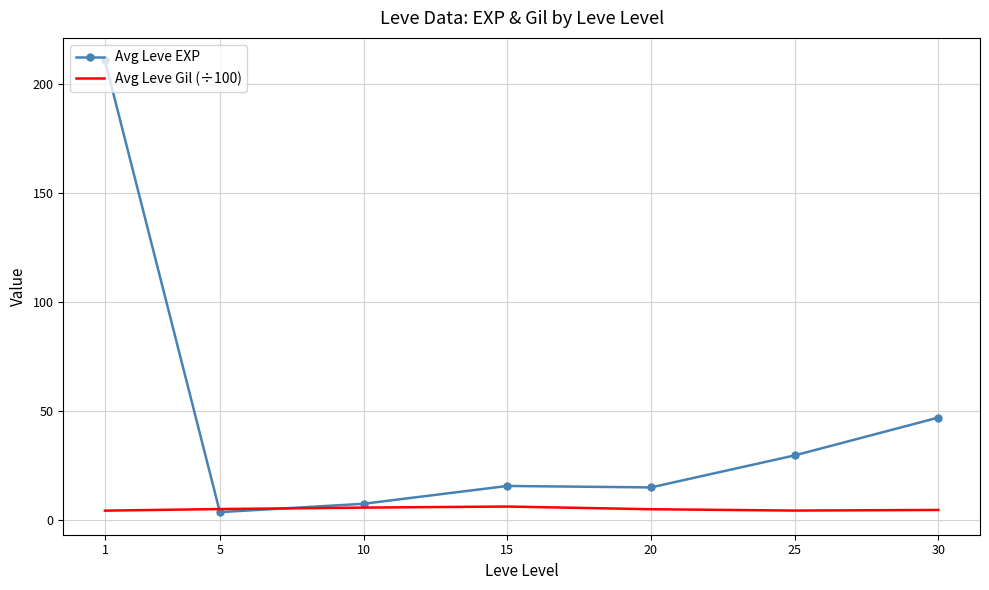

What is the maximum value shown in the chart?

210.7